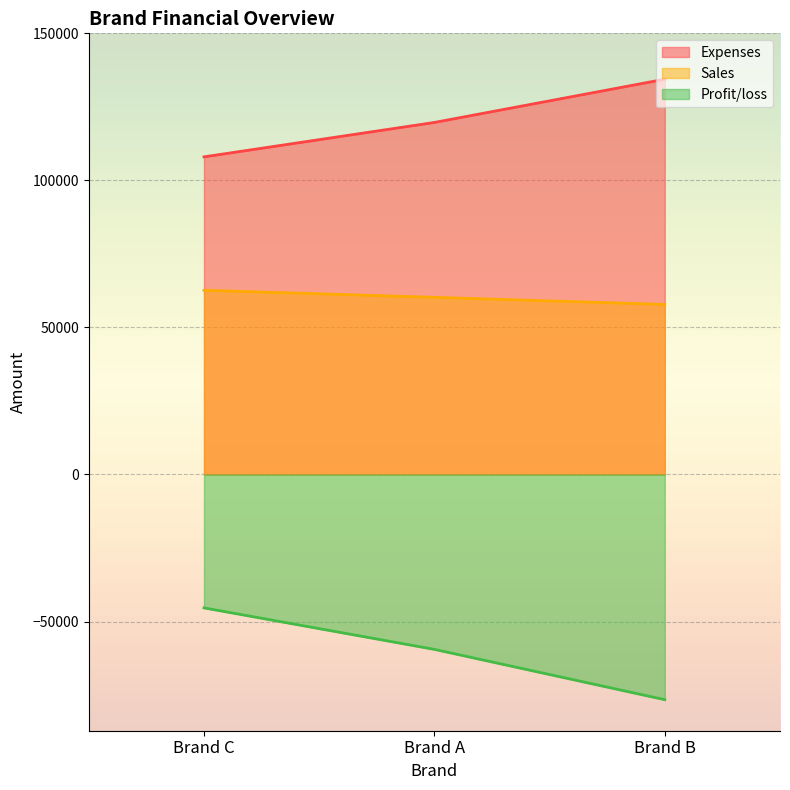

Which series changed the most between Brand A and Brand C?

Profit/loss